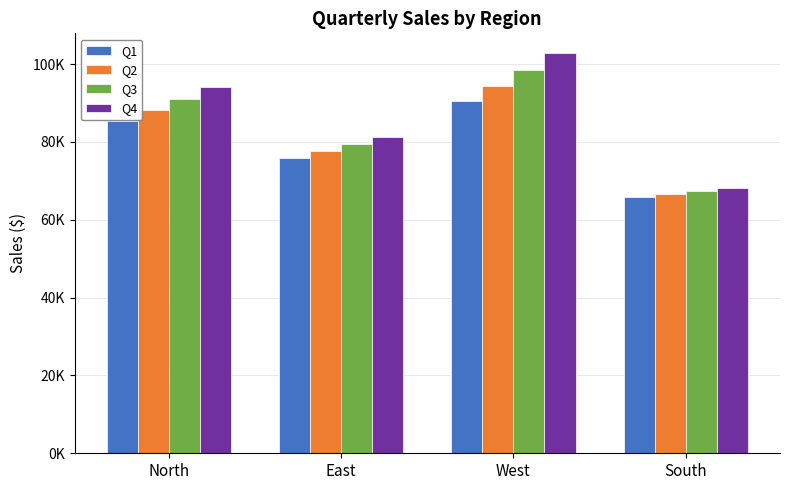

What is the maximum value for Q2?

94462.8